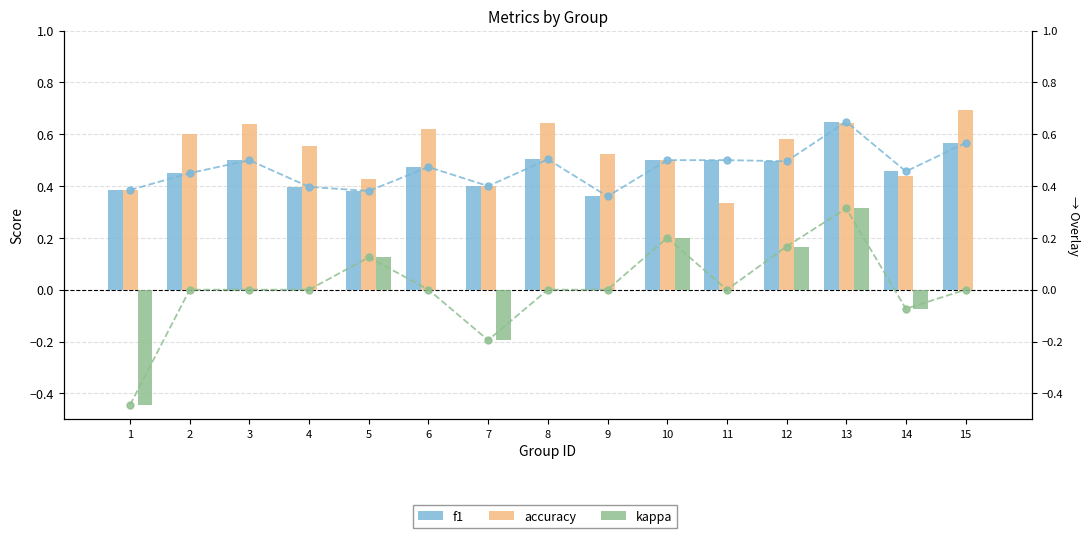

Reading left to right, what are all the values shown in this chart?

f1: 1=0.4	2=0.5	3=0.5	4=0.4	5=0.4	6=0.5	7=0.4	8=0.5	9=0.4	10=0.5	11=0.5	12=0.5	13=0.6	14=0.5	15=0.6
accuracy: 1=0.4	2=0.6	3=0.6	4=0.6	5=0.4	6=0.6	7=0.4	8=0.6	9=0.5	10=0.5	11=0.3	12=0.6	13=0.6	14=0.4	15=0.7
kappa: 1=-0.4	2=0.0	3=0.0	4=0.0	5=0.1	6=0.0	7=-0.2	8=0.0	9=0.0	10=0.2	11=0.0	12=0.2	13=0.3	14=-0.1	15=0.0
kappa (line): 1=-0.4	2=0.0	3=0.0	4=0.0	5=0.1	6=0.0	7=-0.2	8=0.0	9=0.0	10=0.2	11=0.0	12=0.2	13=0.3	14=-0.1	15=0.0
f1 (line): 1=0.4	2=0.5	3=0.5	4=0.4	5=0.4	6=0.5	7=0.4	8=0.5	9=0.4	10=0.5	11=0.5	12=0.5	13=0.6	14=0.5	15=0.6